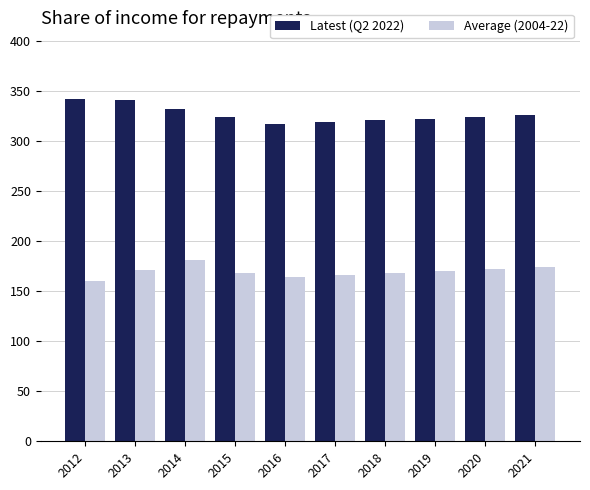

The value of Average (2004-22) at 2017 is 237. True or false?

False